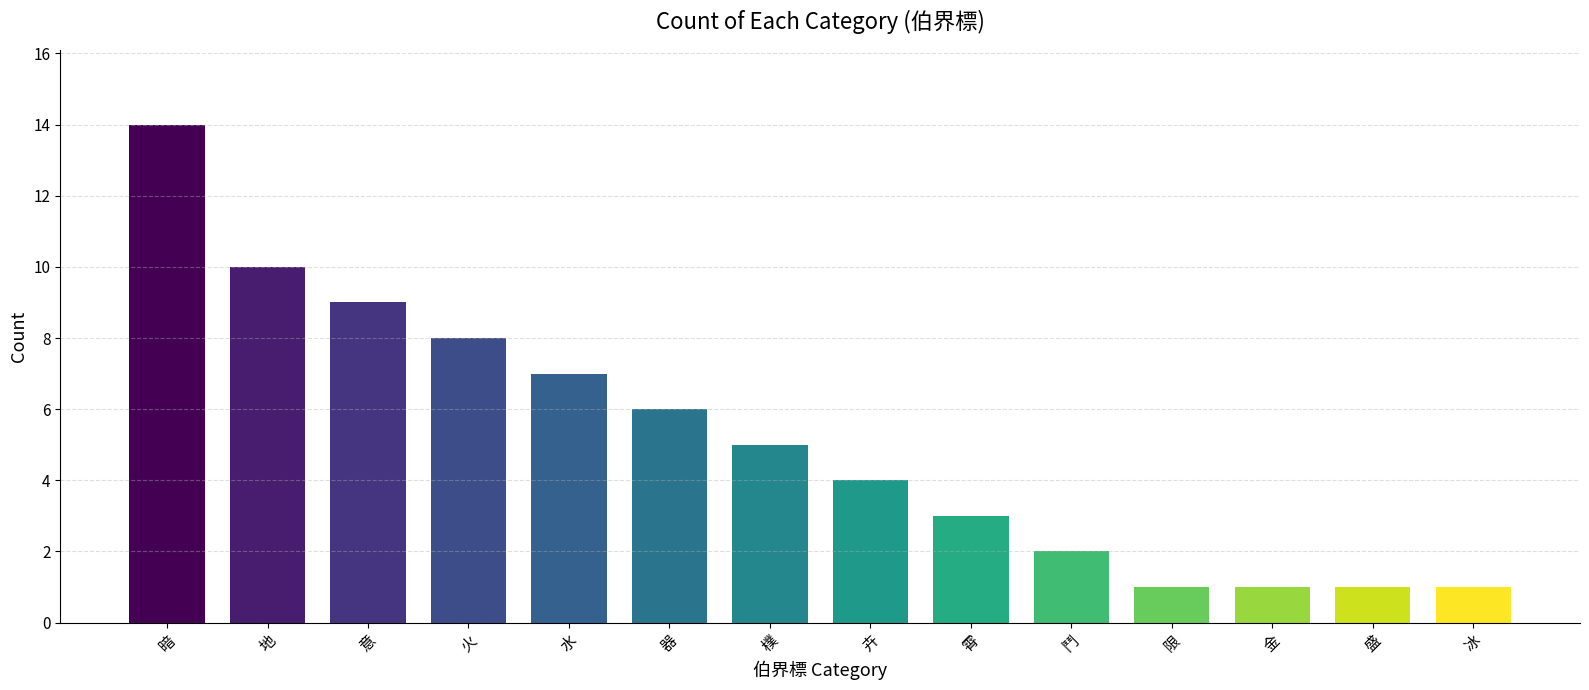

At which label is the value closest to 7?

水